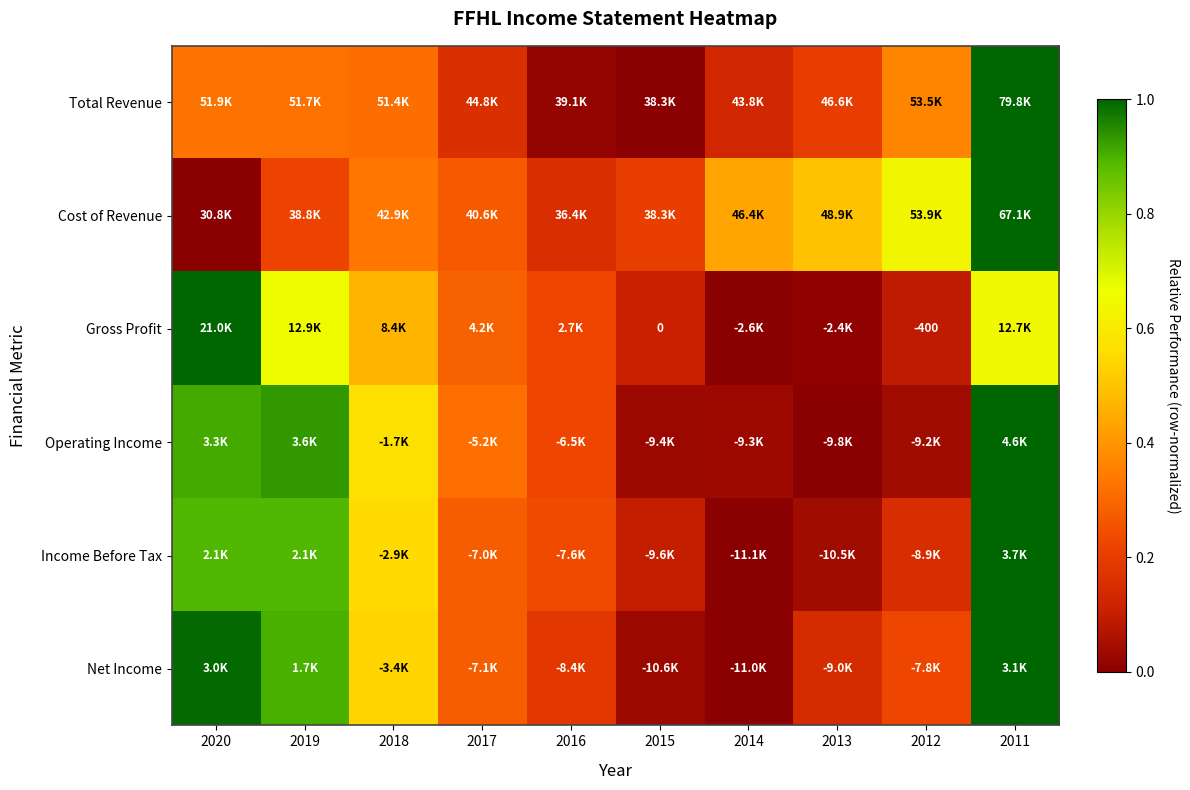

Which category has the highest value in the Income Before Tax series?

2011